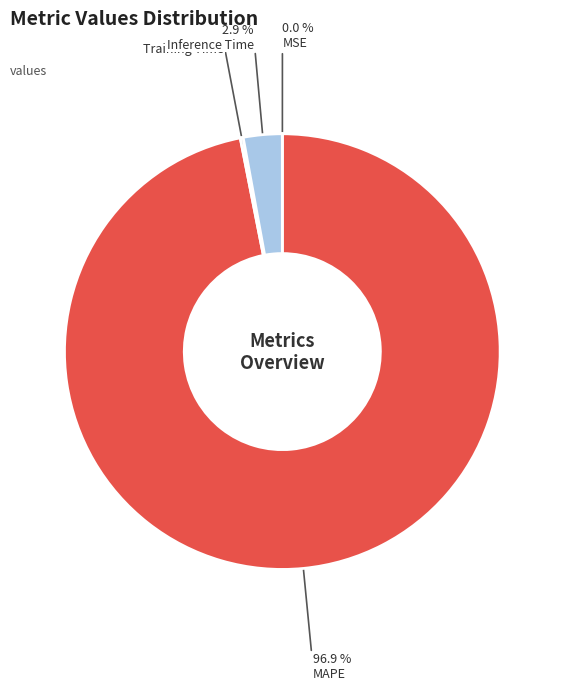

Which category has the biggest portion of the pie?

MAPE